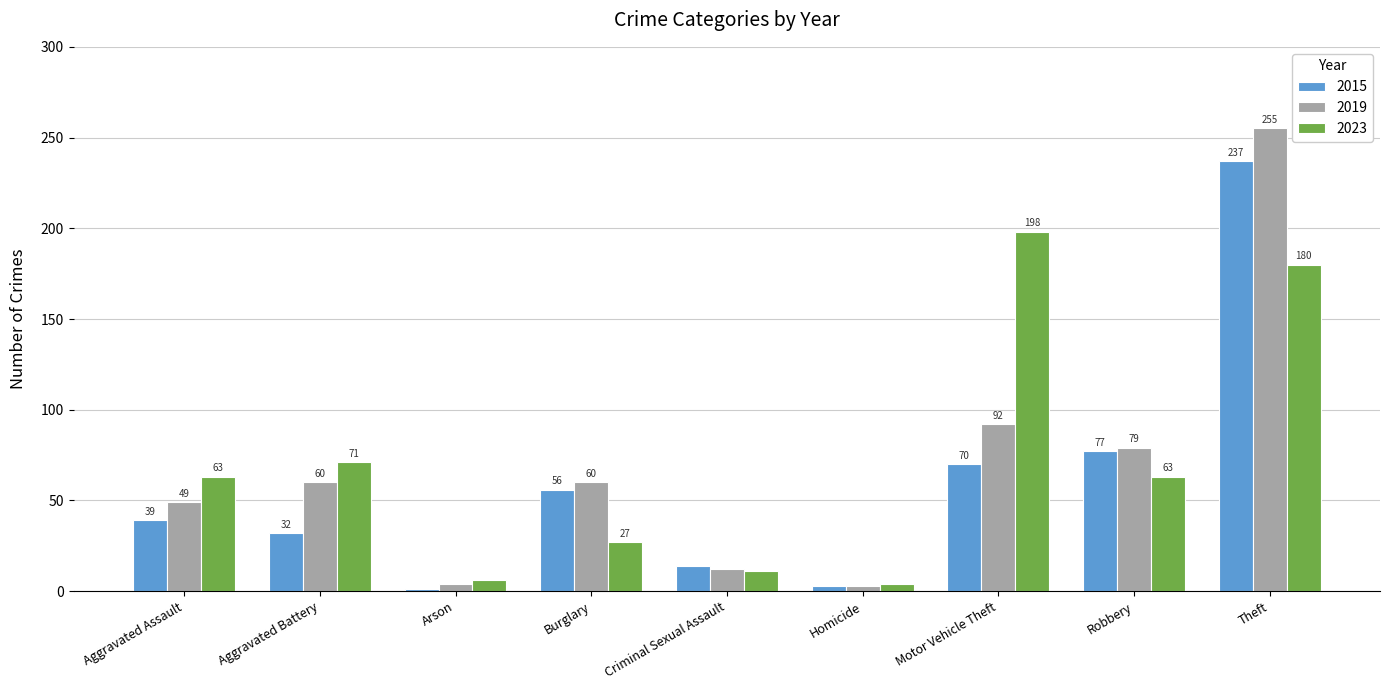

Reading right to left, extract all data points from this chart.

2015: Theft=237	Robbery=77	Motor Vehicle Theft=70	Homicide=3	Criminal Sexual Assault=14	Burglary=56	Arson=1	Aggravated Battery=32	Aggravated Assault=39
2019: Theft=255	Robbery=79	Motor Vehicle Theft=92	Homicide=3	Criminal Sexual Assault=12	Burglary=60	Arson=4	Aggravated Battery=60	Aggravated Assault=49
2023: Theft=180	Robbery=63	Motor Vehicle Theft=198	Homicide=4	Criminal Sexual Assault=11	Burglary=27	Arson=6	Aggravated Battery=71	Aggravated Assault=63